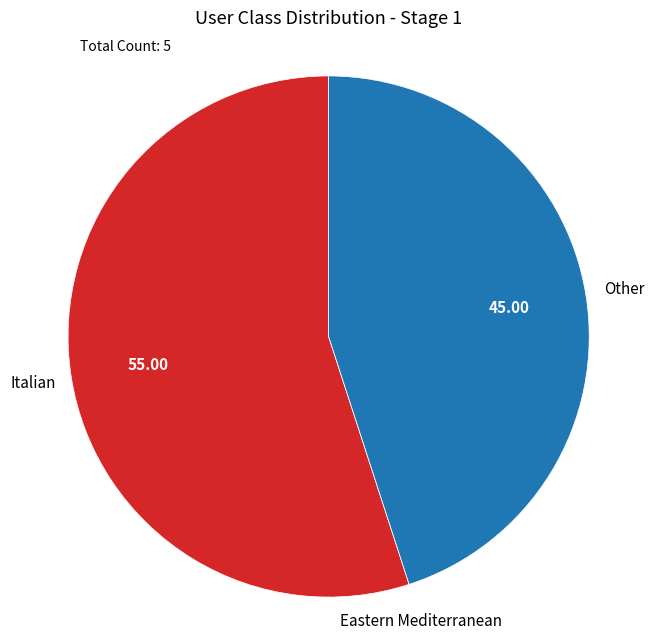

Does any single category account for the majority?

Yes